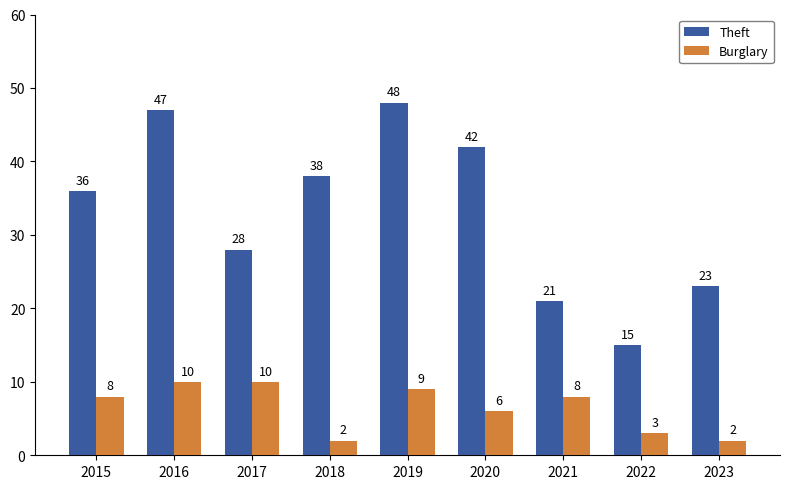

What is the minimum value for Theft?

15